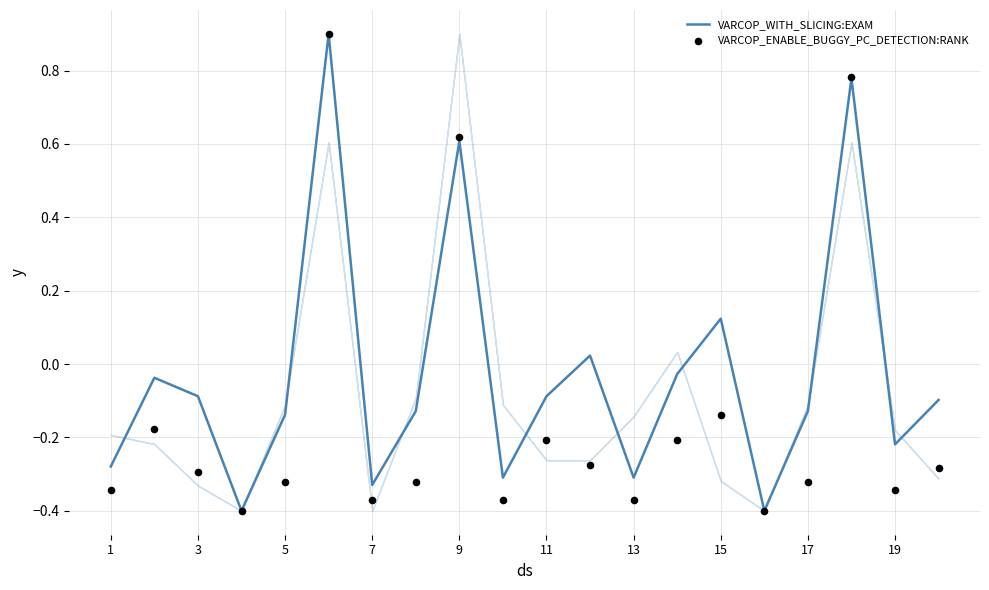

Which series contains the lowest Y value?

VARCOP_WITH_SLICING:EXAM